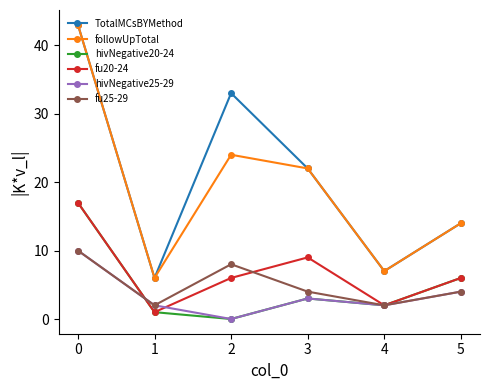

Does the chart have visible grid lines?

No